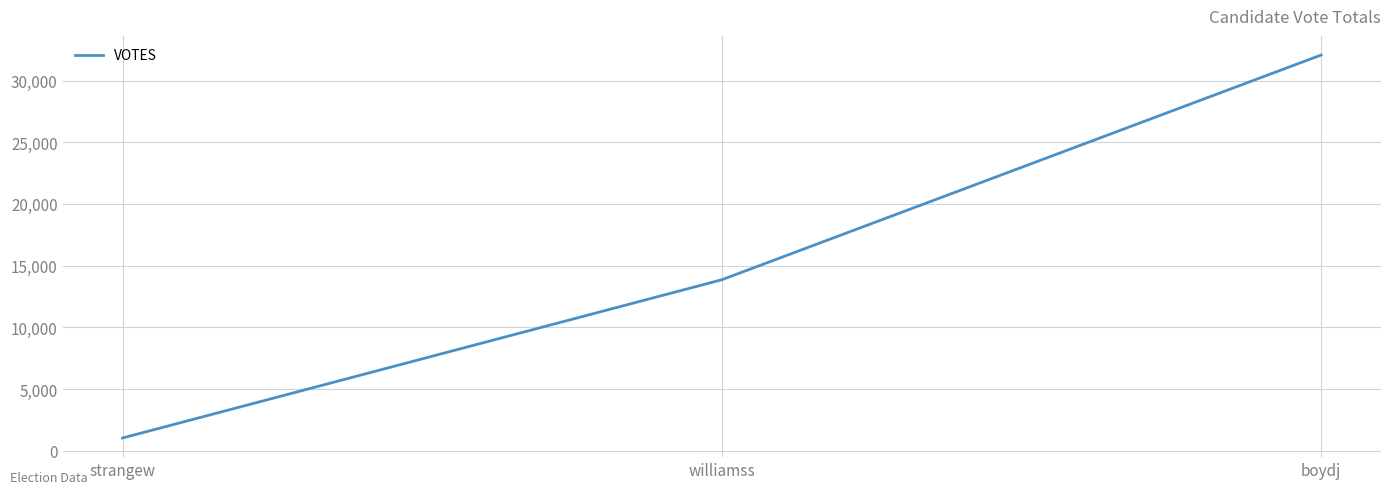

What is the average value?

15653